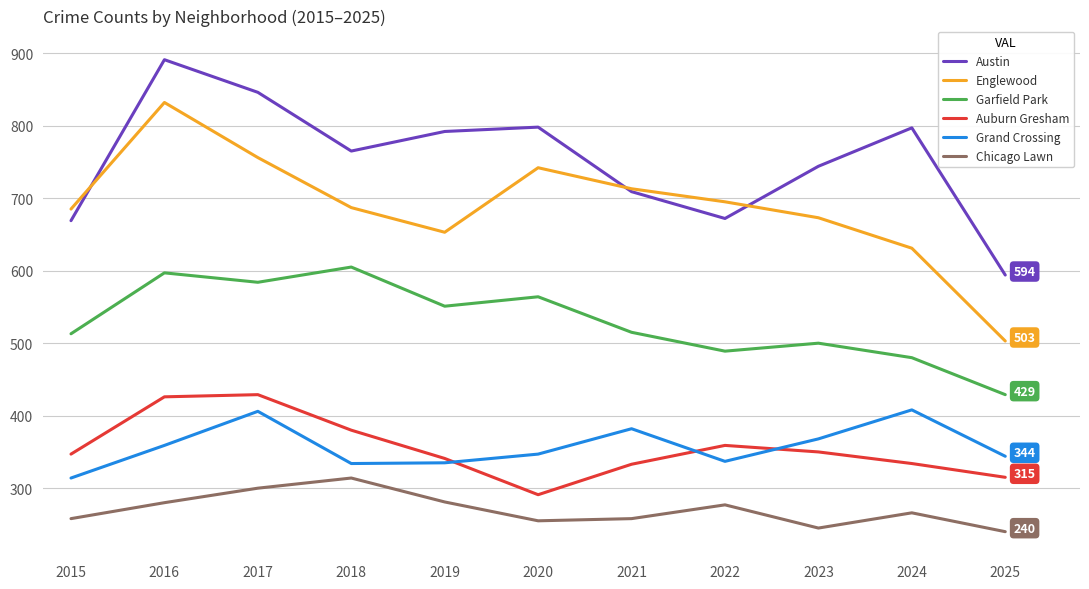

At which label does Chicago Lawn first exceed 266?

2016